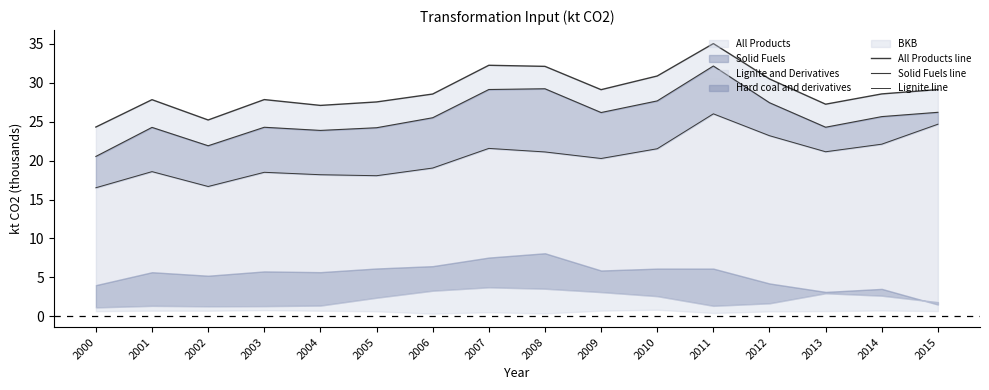

At how many categories does at least one series exceed 20?

16